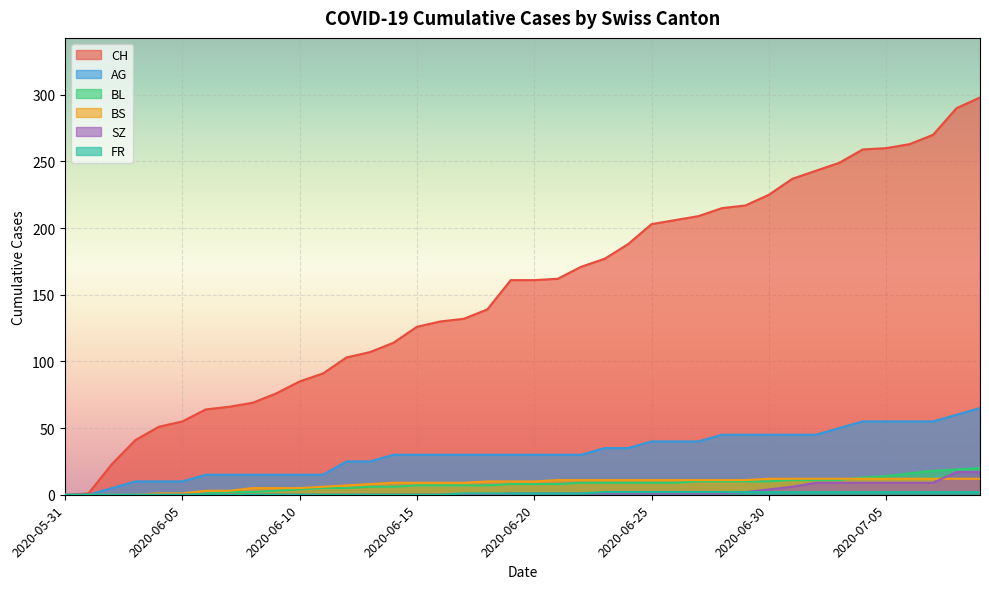

True or false: FR has a value of 1 at 2020-07-04.

False